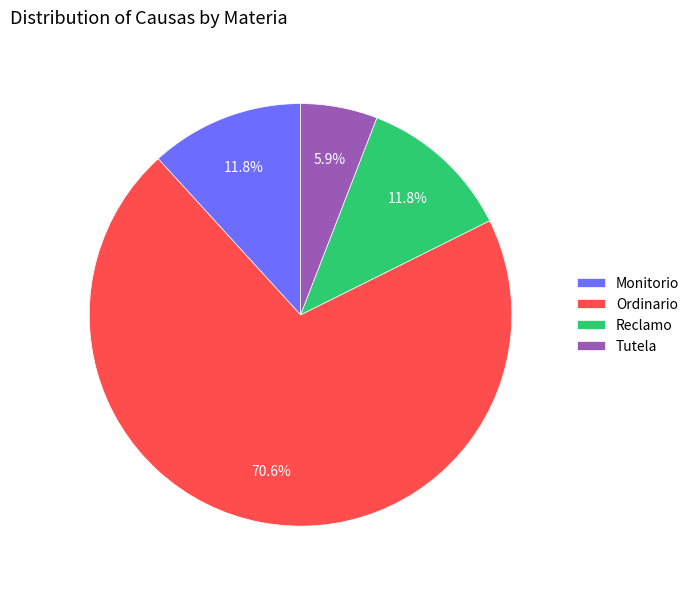

Between Ordinario and Monitorio, which is larger?

Ordinario